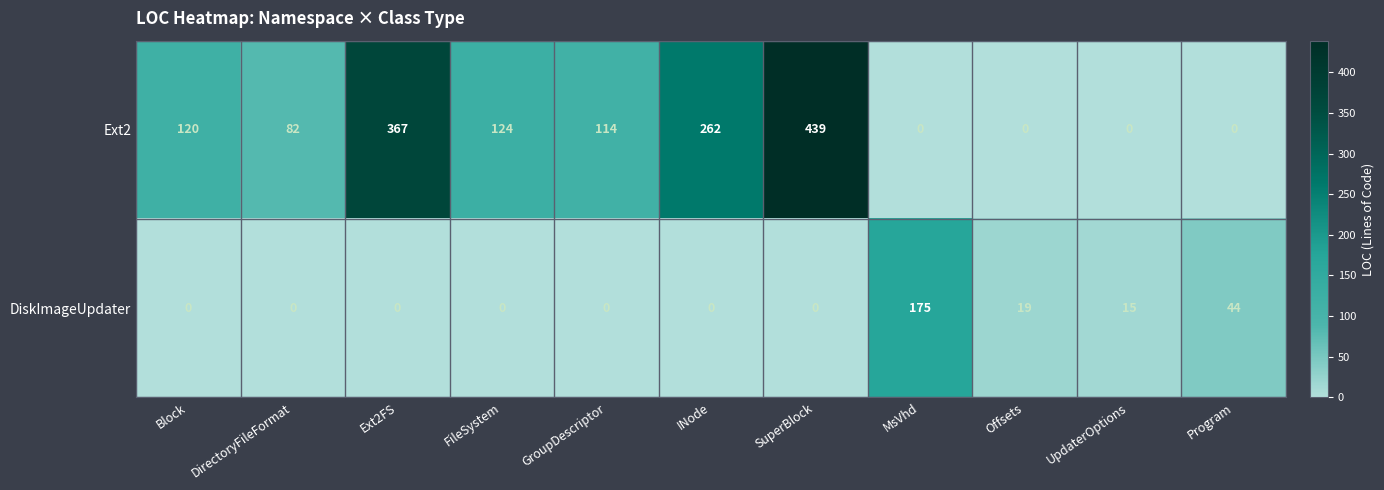

What is the sum of the DiskImageUpdater values at MsVhd and Program?

219